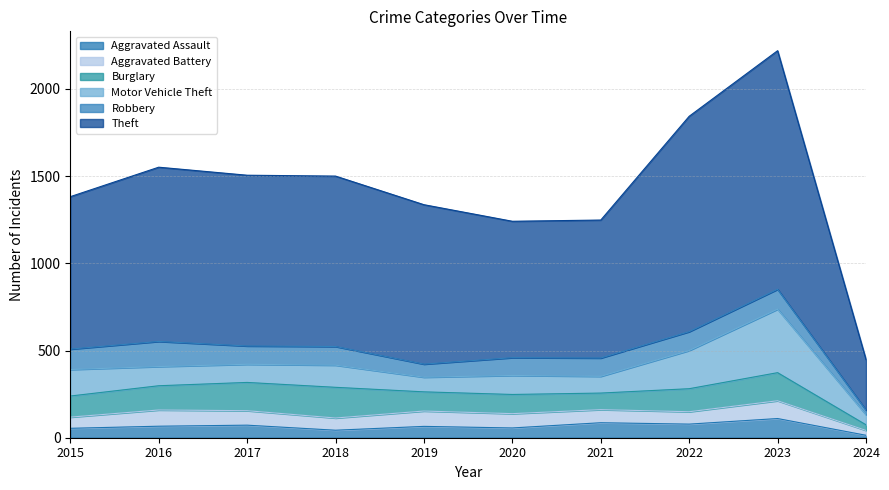

How many interior local valleys does the Theft series have?

1